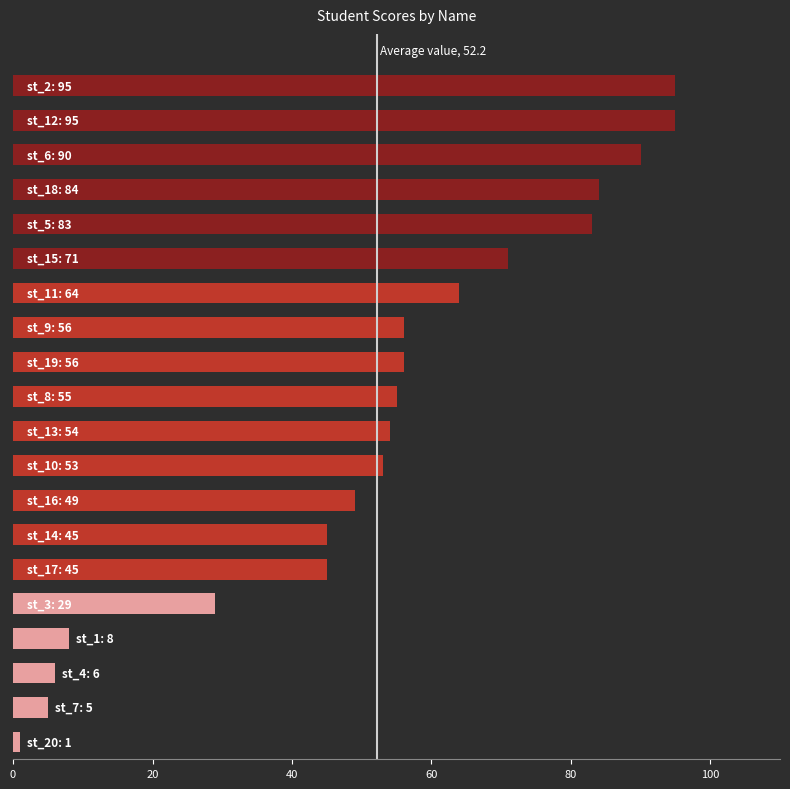

How many bars are there in total?

20